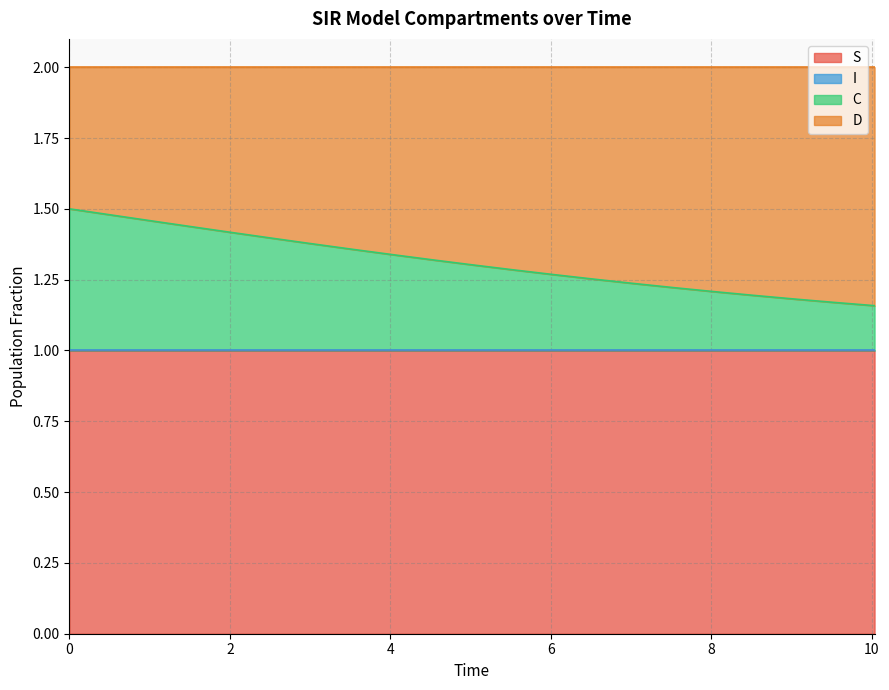

What is the average value of the S series?

1.0